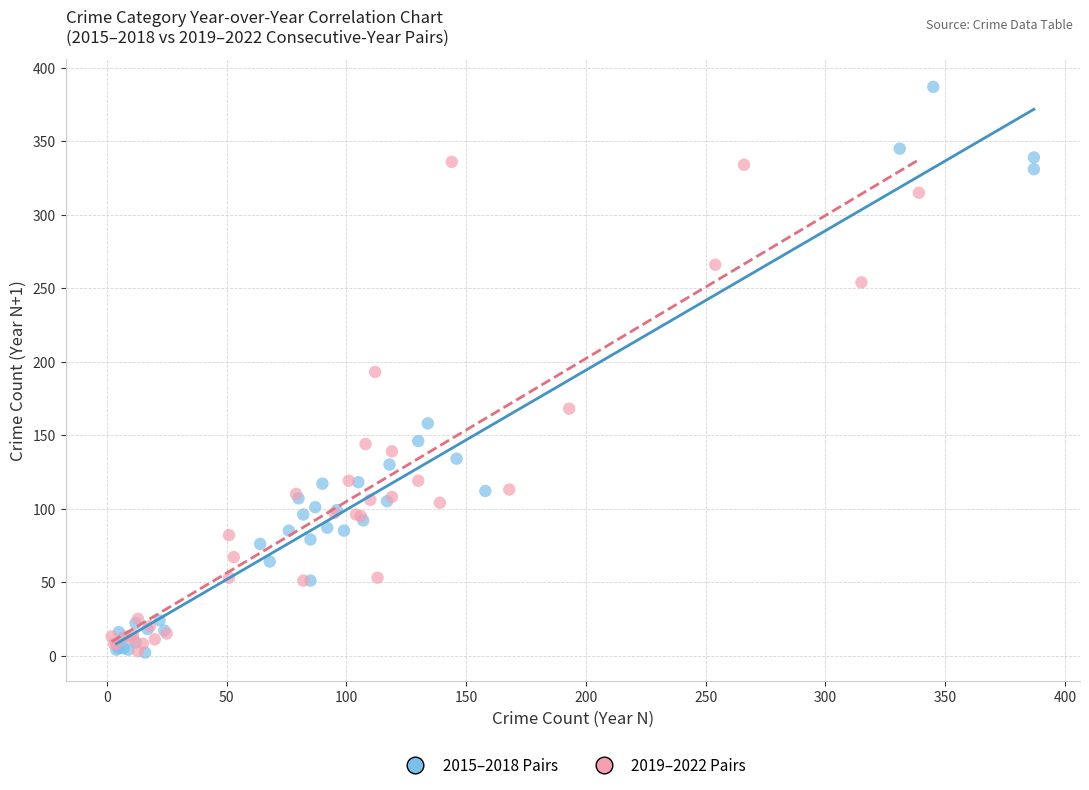

Which series reaches the maximum Y coordinate?

2015–2018 Pairs